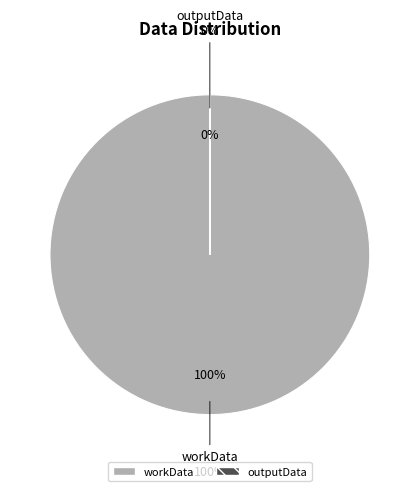

The workData slice represents 90% of the pie. True or false?

False